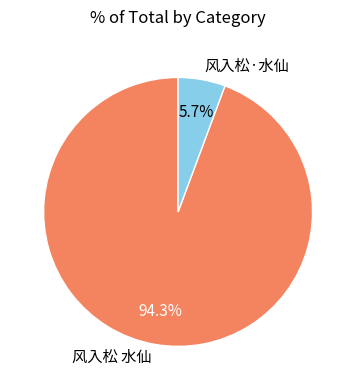

To the nearest percent, what portion does 风入松 水仙 represent?

94%